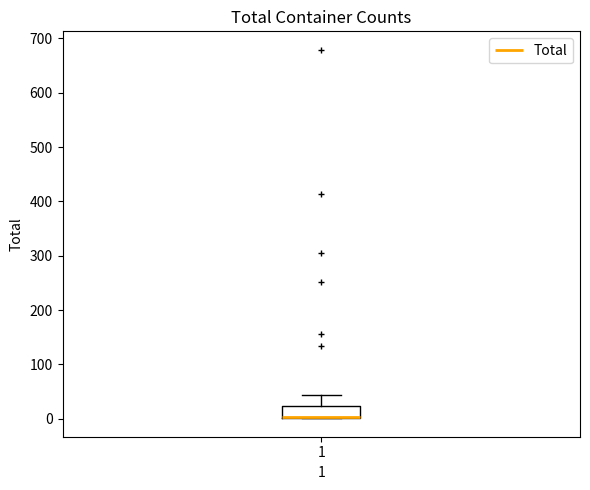

Transcribe this box plot: give where the median line is, the range the box spans, and where the two whiskers end, as read against the y-axis. The values are not printed on the chart, so give them approximately, as read against the axis.

median 0 (drawn on the box's lower edge), box 0 to 20, whiskers 0 to 40